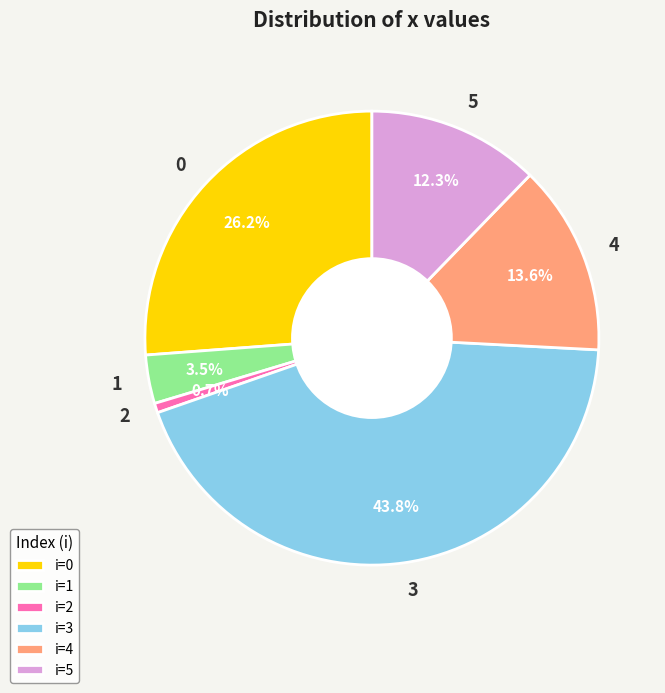

To the nearest percent, what is the difference between the largest and smallest slice percentages?

43%